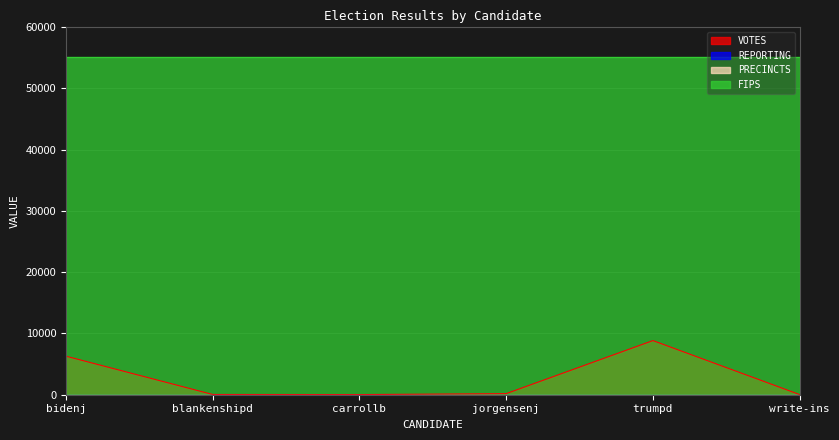

Is the value of FIPS at carrollb greater than the value of VOTES at bidenj?

Yes